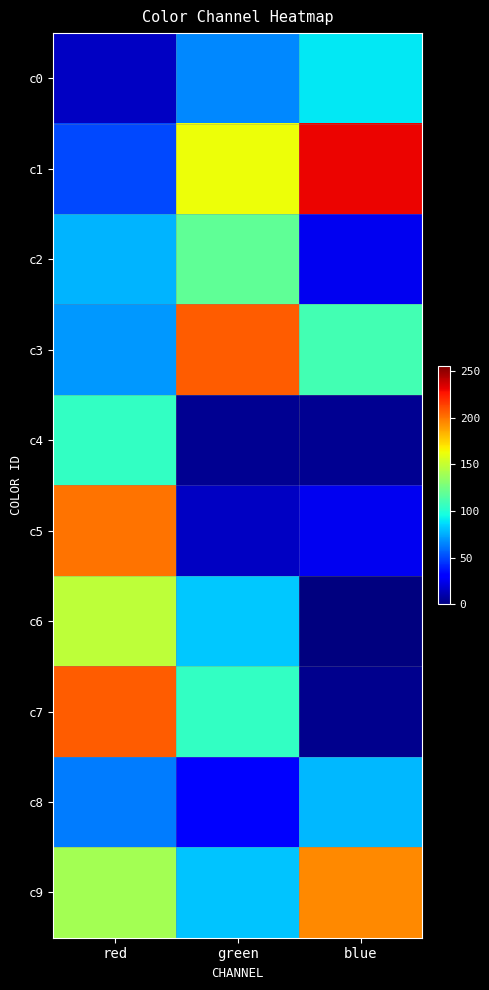

How many data points does each series have?

3